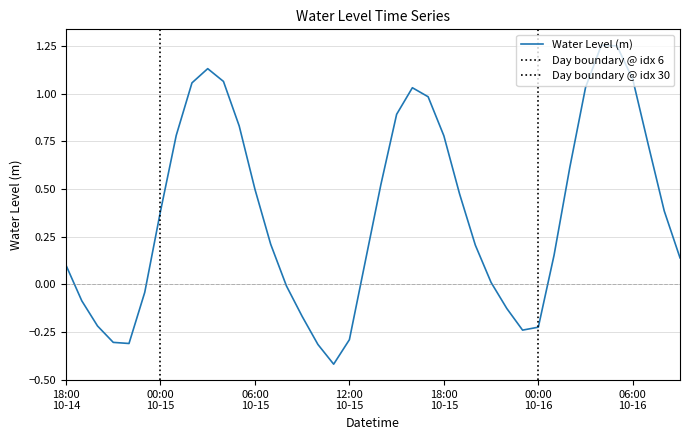

Reading right to left, what are all the values shown in this chart?

0.1	0.4	0.7	1.1	1.3	1.3	1.0	0.6	0.2	-0.2	-0.2	-0.1	0.0	0.2	0.5	0.8	1.0	1.0	0.9	0.5	0.1	-0.3	-0.4	-0.3	-0.2	-0.0	0.2	0.5	0.8	1.1	1.1	1.1	0.8	0.4	-0.0	-0.3	-0.3	-0.2	-0.1	0.1